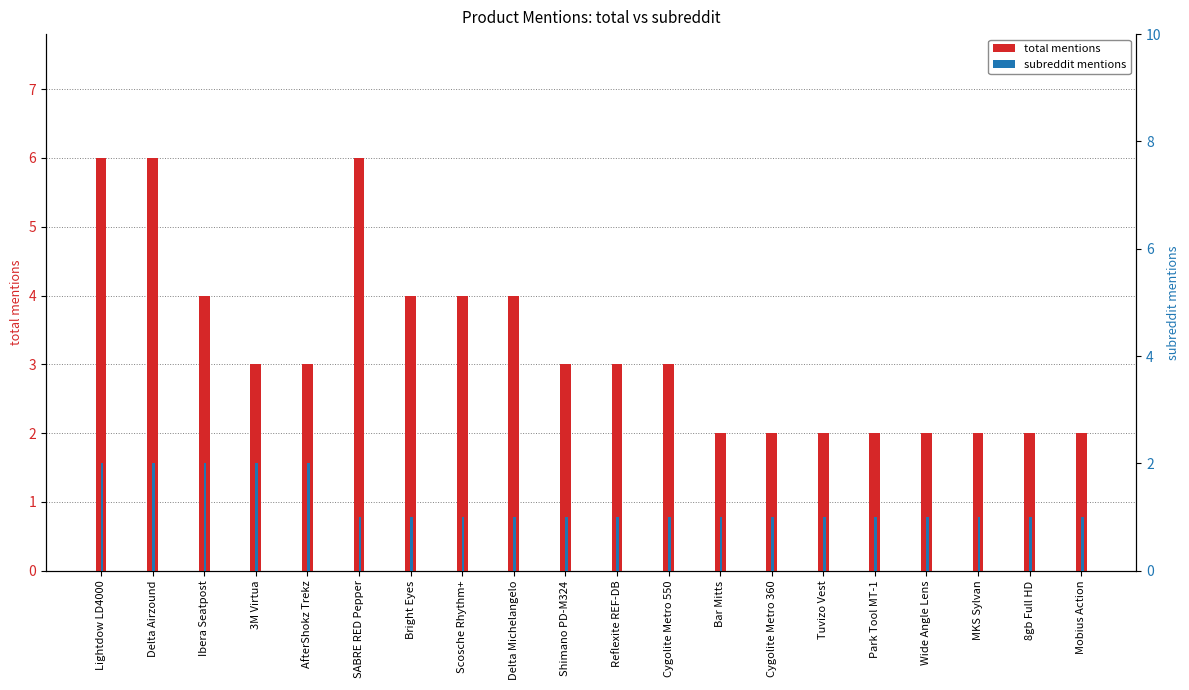

What is the total value across all series at SABRE RED Pepper?

7